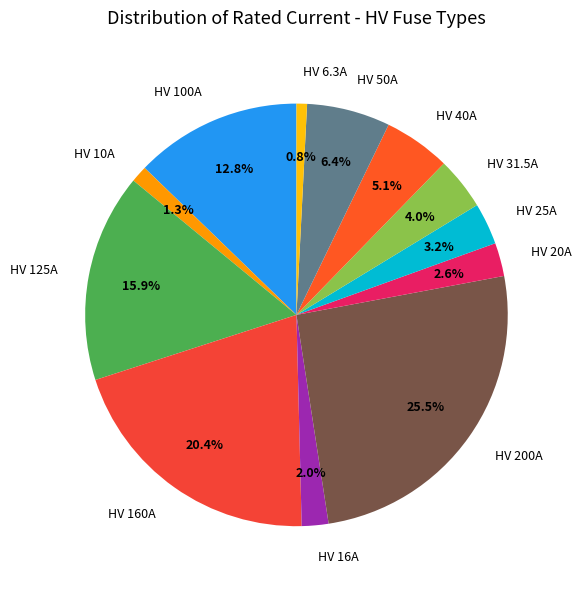

Does HV 6.3A represent more than half of the total?

No